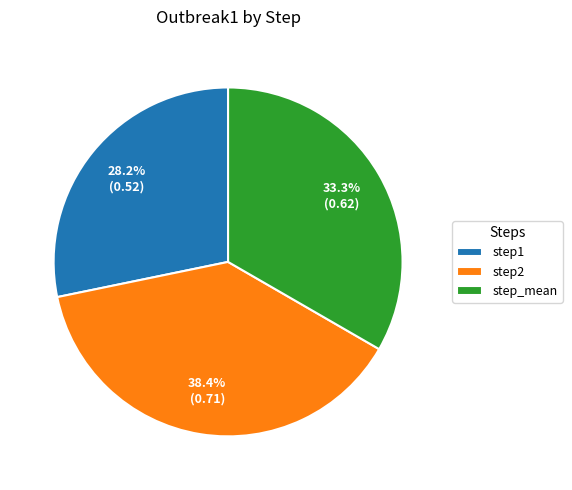

Count the number of slices in the pie.

3